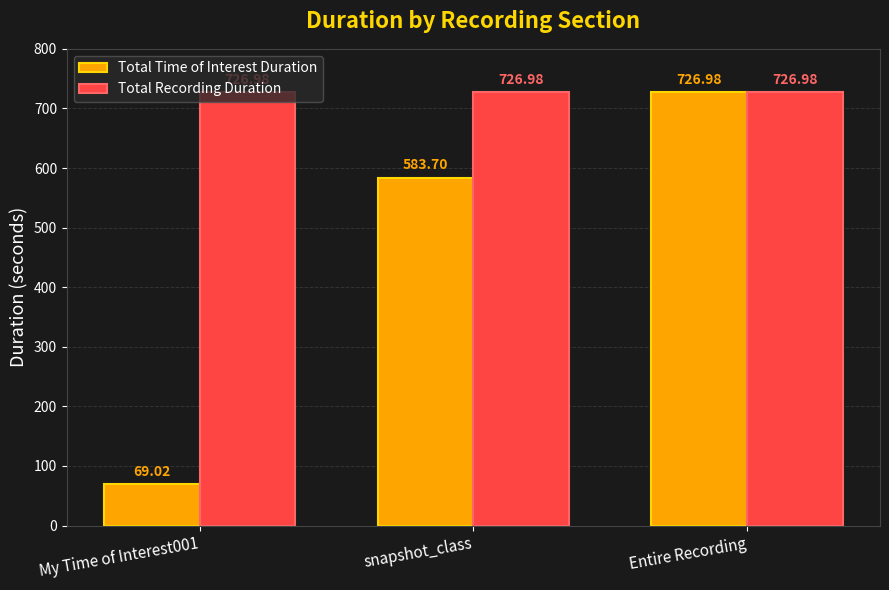

What is the label of the 1st bar from the right?

Entire Recording